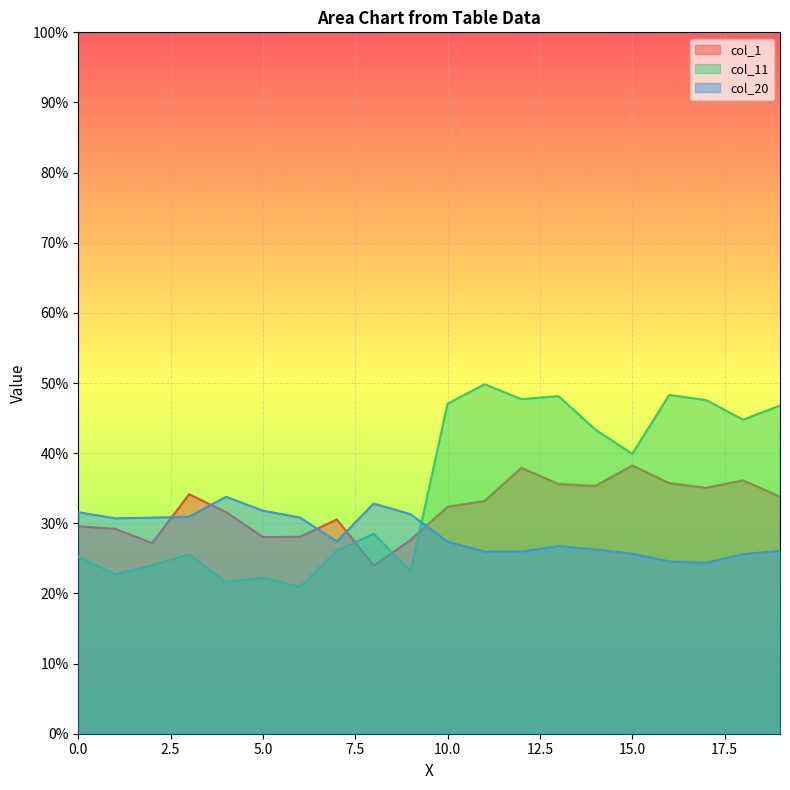

What is the difference between the second highest and minimum values in the col_1 series?

0.1